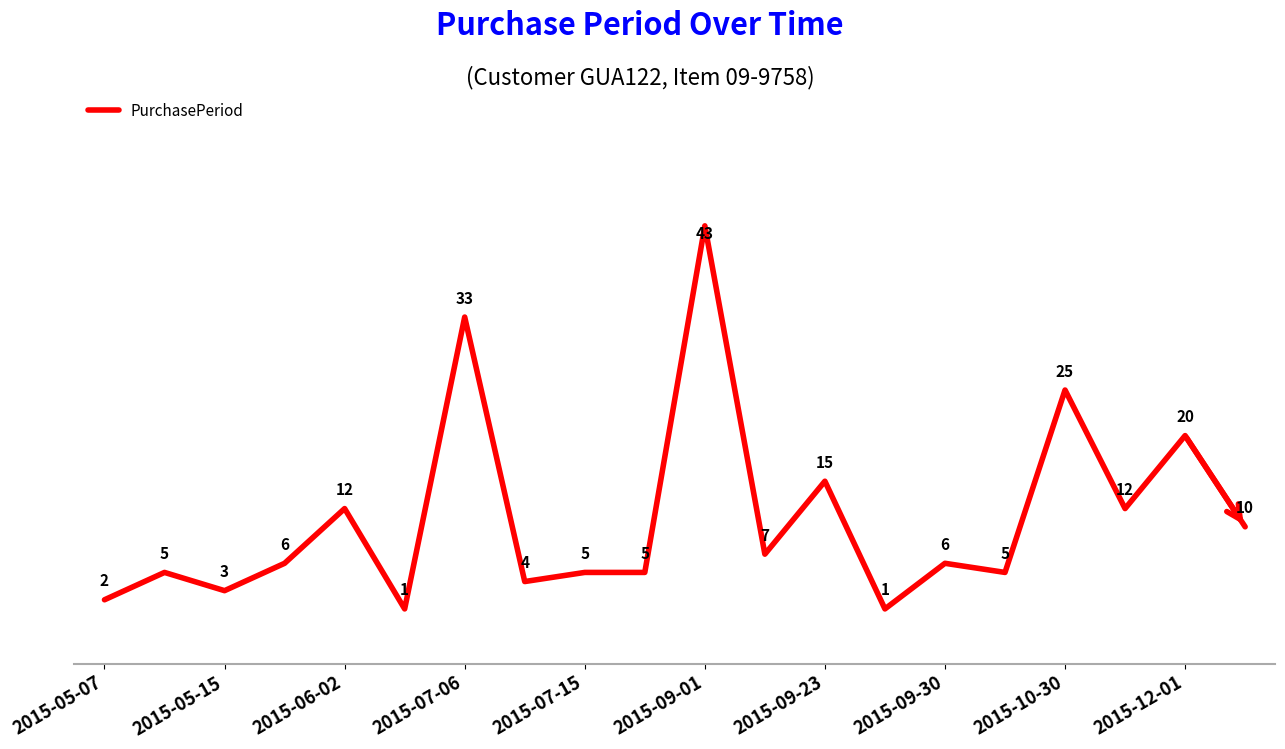

What is the difference between the maximum and minimum values?

42